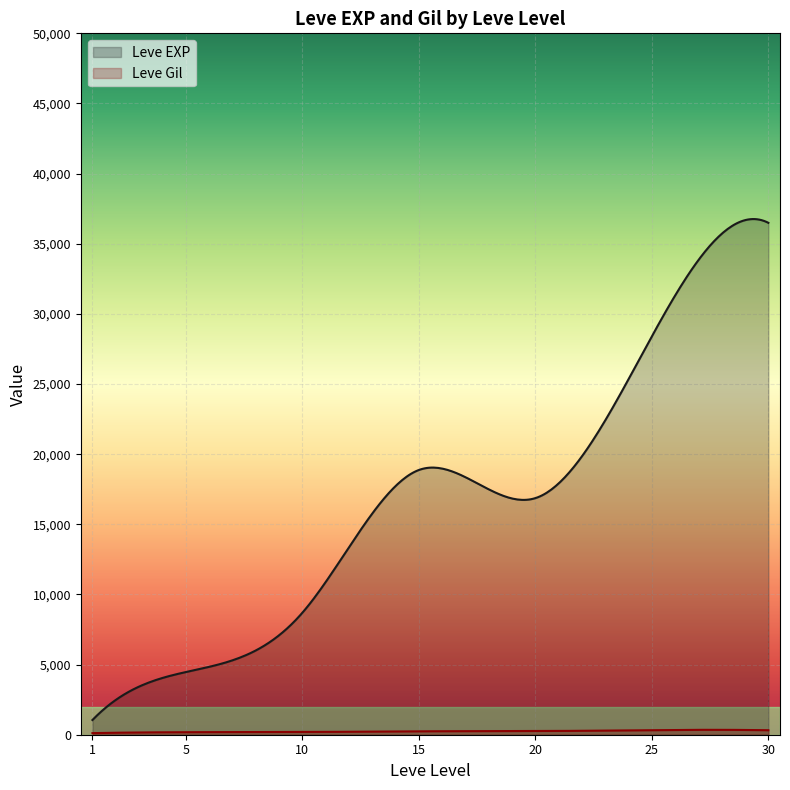

What is the greatest value displayed?

36759.9